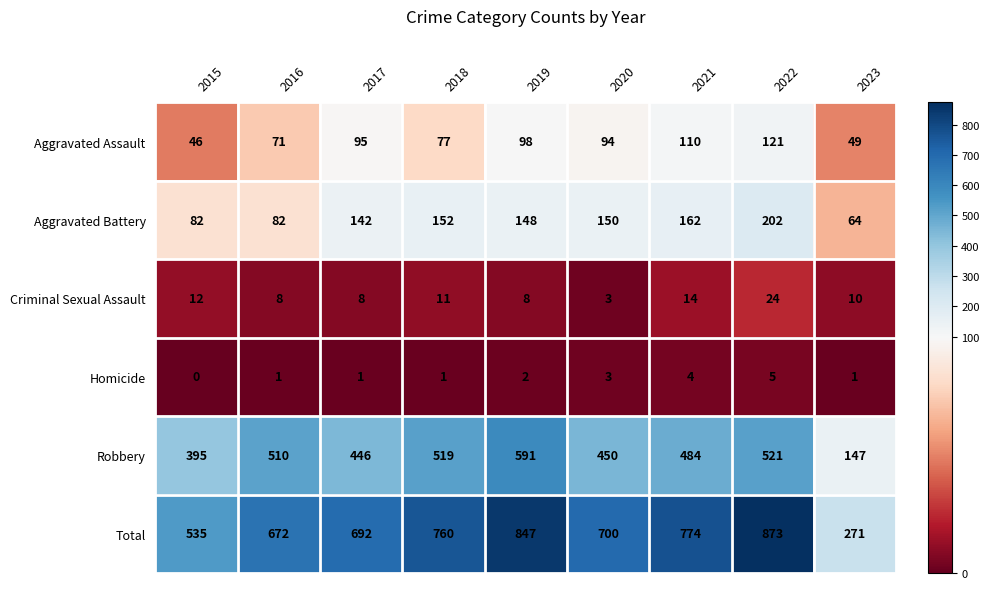

Which series has the largest range (max minus min)?

Total